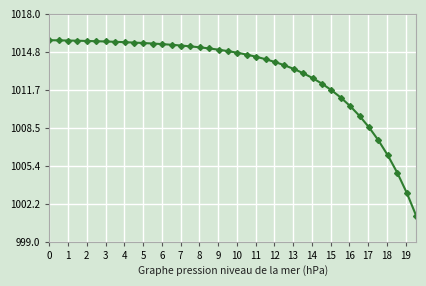

What is the average value?

1013.0